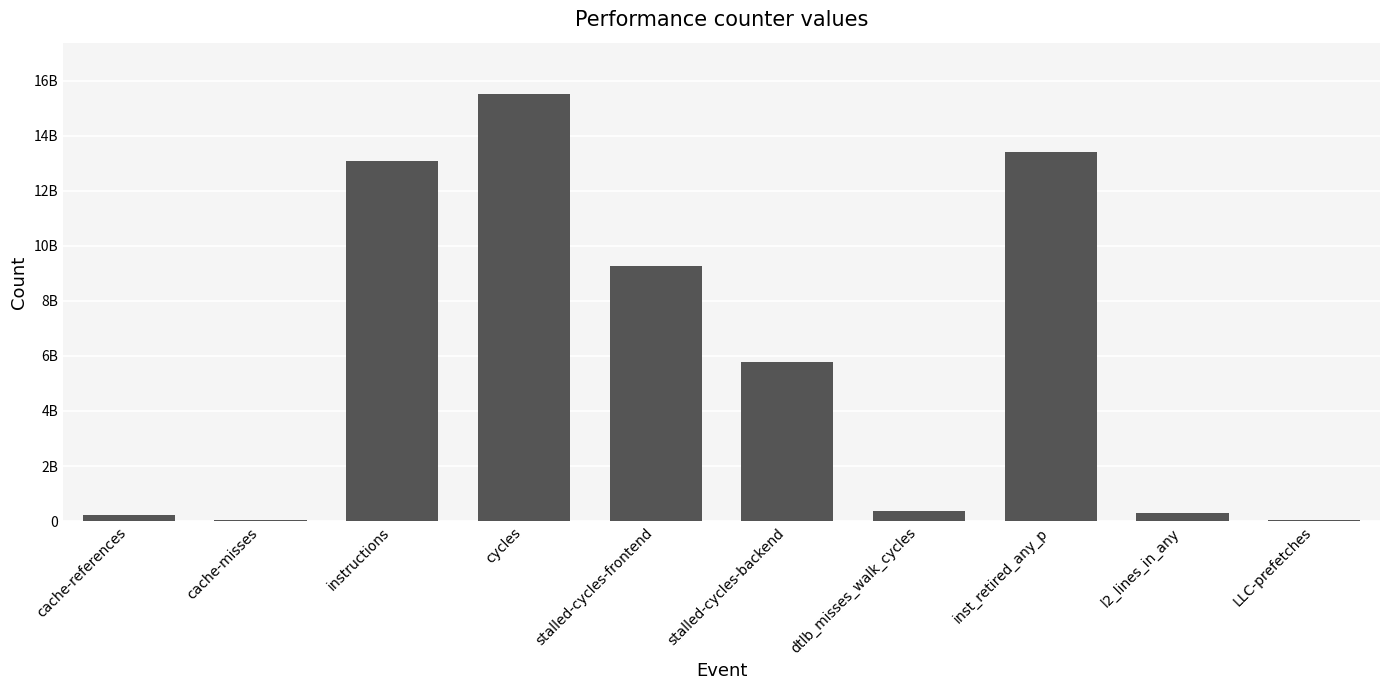

Rank the categories by value from highest to lowest.

cycles, inst_retired_any_p, instructions, stalled-cycles-frontend, stalled-cycles-backend, dtlb_misses_walk_cycles, l2_lines_in_any, cache-references, LLC-prefetches, cache-misses